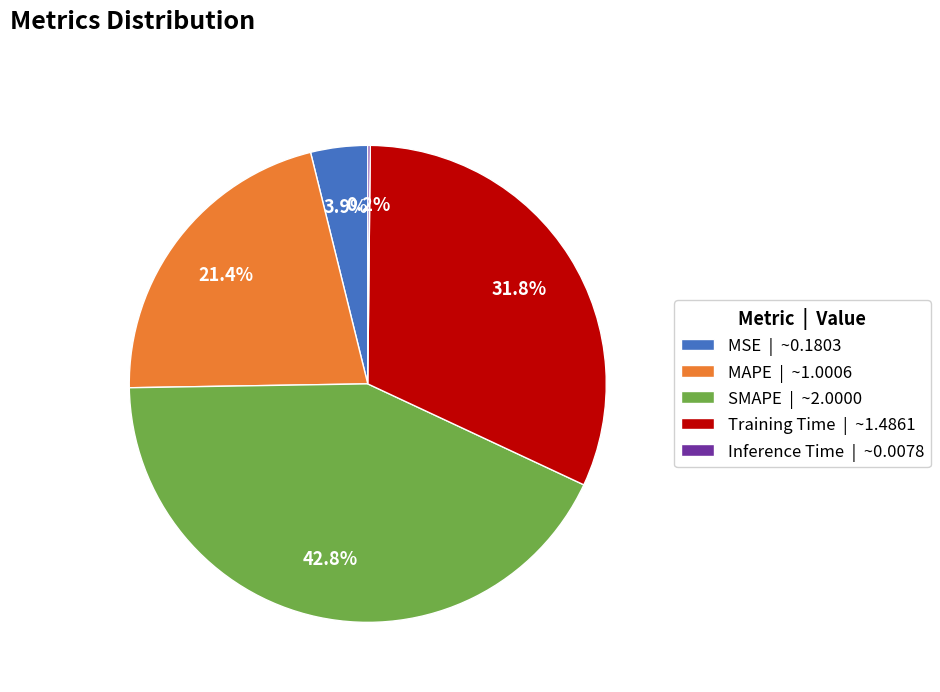

What is the ratio of the value at Training Time | ~1.4861 to the value at MAPE | ~1.0006?

1.5